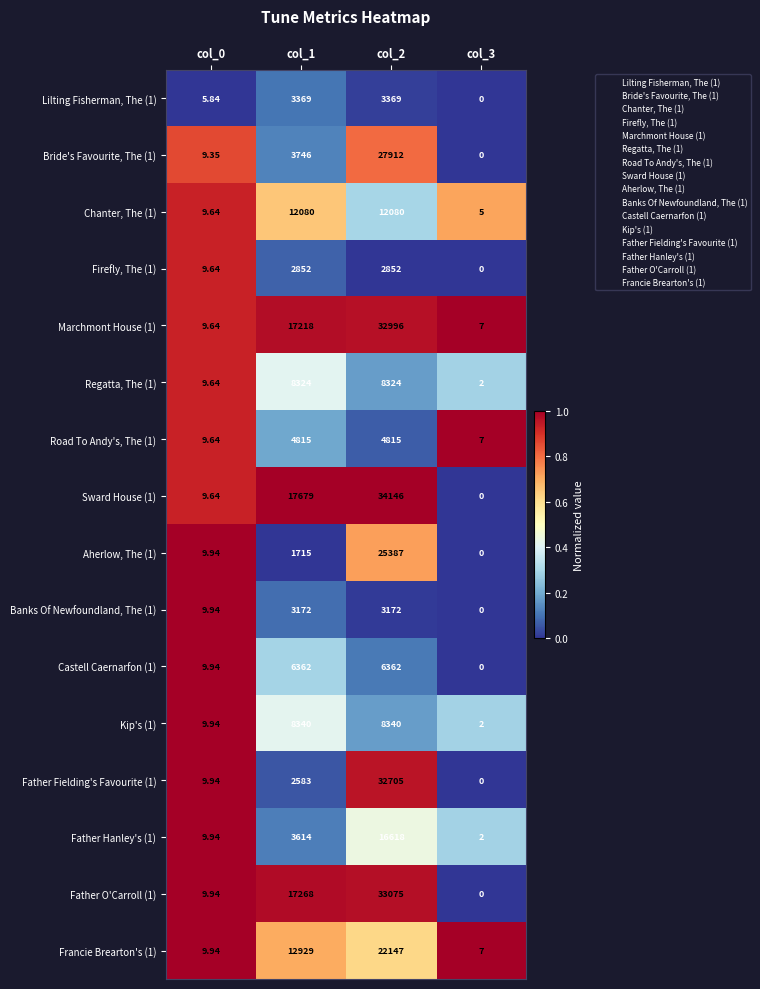

Which series has the largest total across all categories?

Sward House (1)